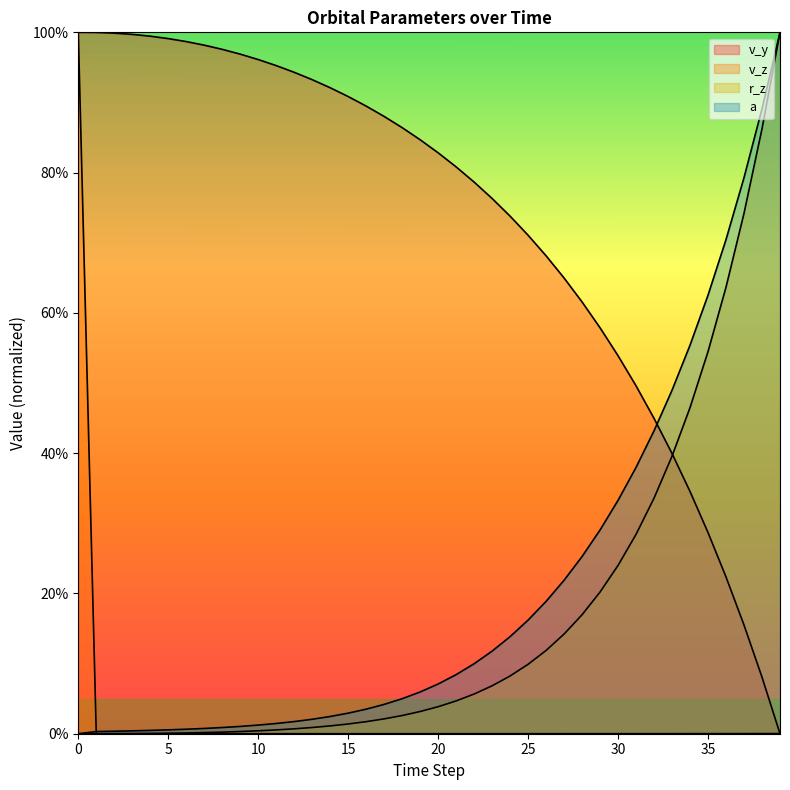

What is the sum of all v_y values?

29.1